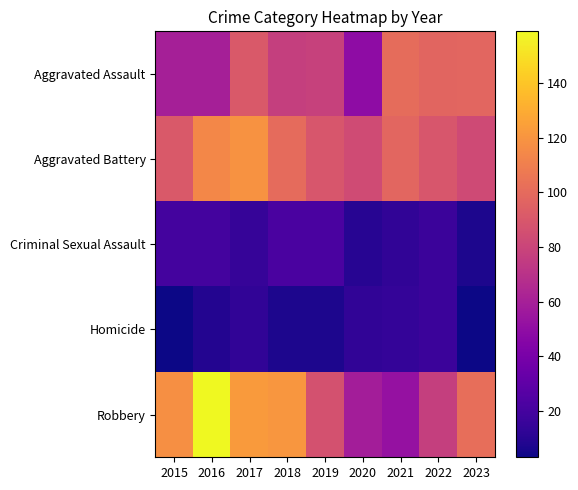

At 2023, list the series in order from smallest to largest.

Homicide, Criminal Sexual Assault, Aggravated Battery, Aggravated Assault, Robbery